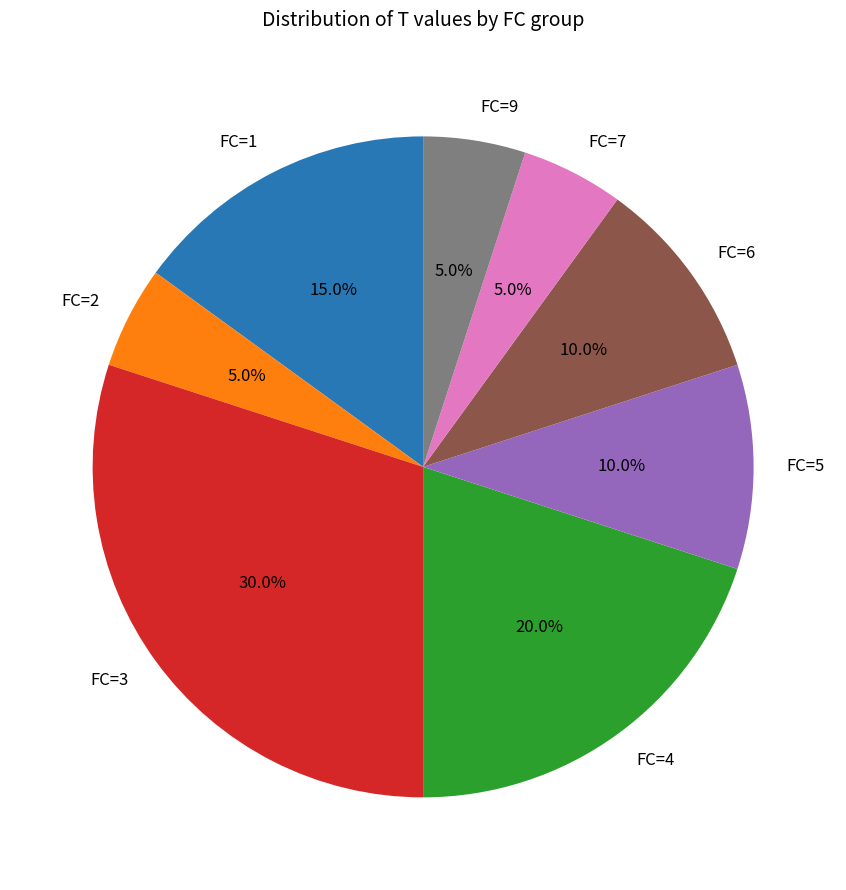

What is the ratio of the value at FC=2 to the value at FC=7?

1.0